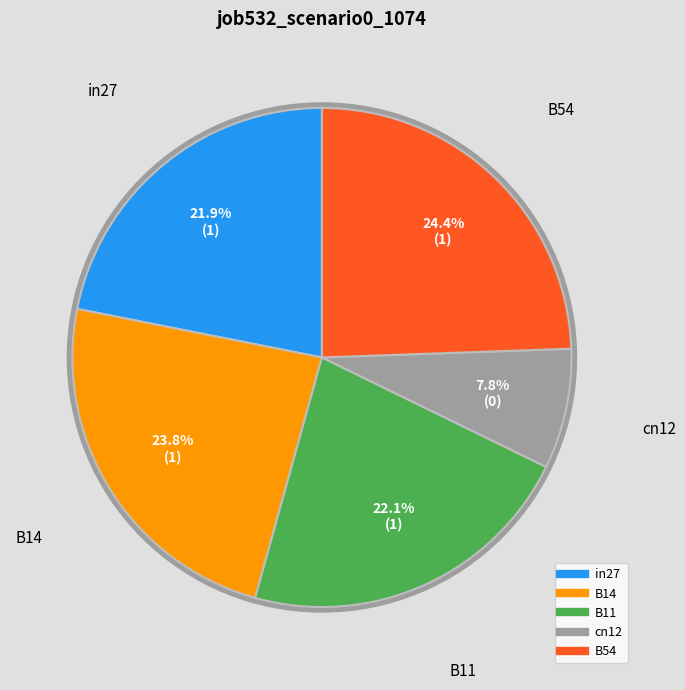

What percentage is the B14 slice, to the nearest percent?

24%